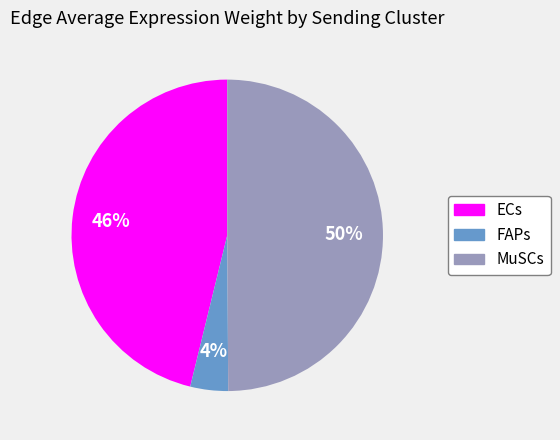

Combined, do ECs and MuSCs account for over 50%?

Yes